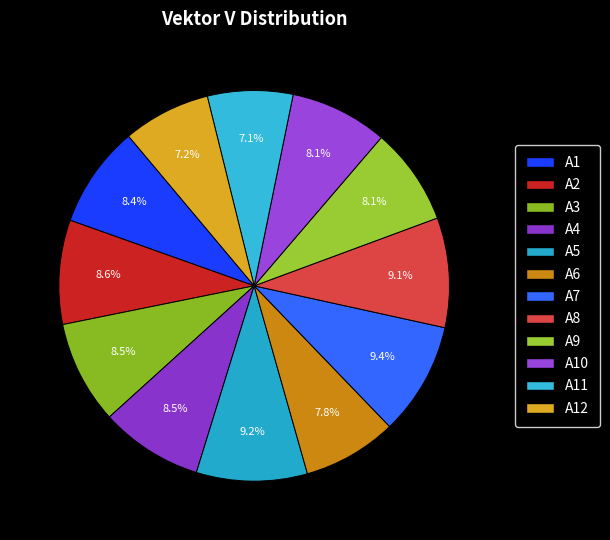

Count the number of slices in the pie.

12